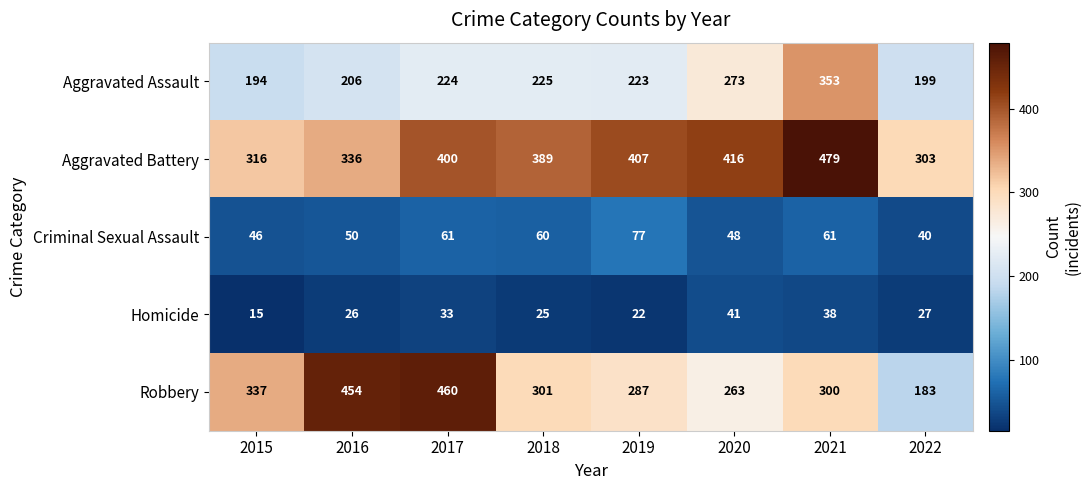

Is it true that Homicide equals 9 at 2018?

False